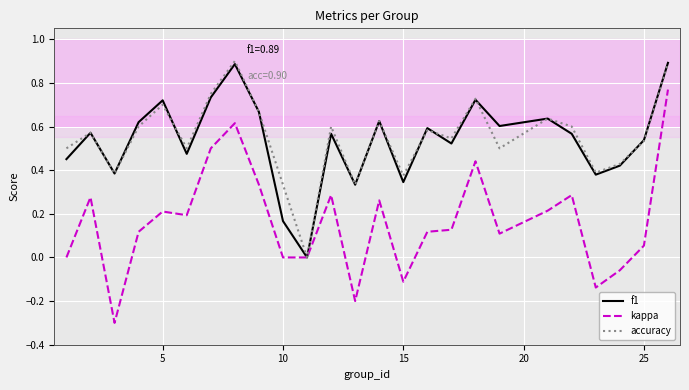

What is the sum of all kappa values?

4.1